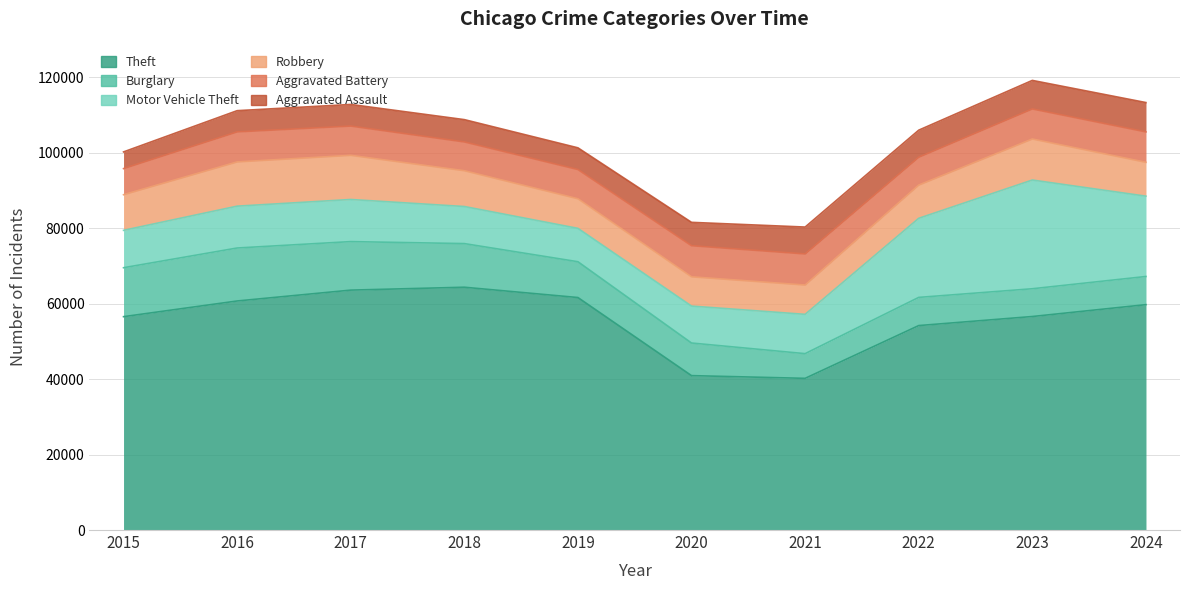

What is the spread (max minus min) of values at 2020?

34716